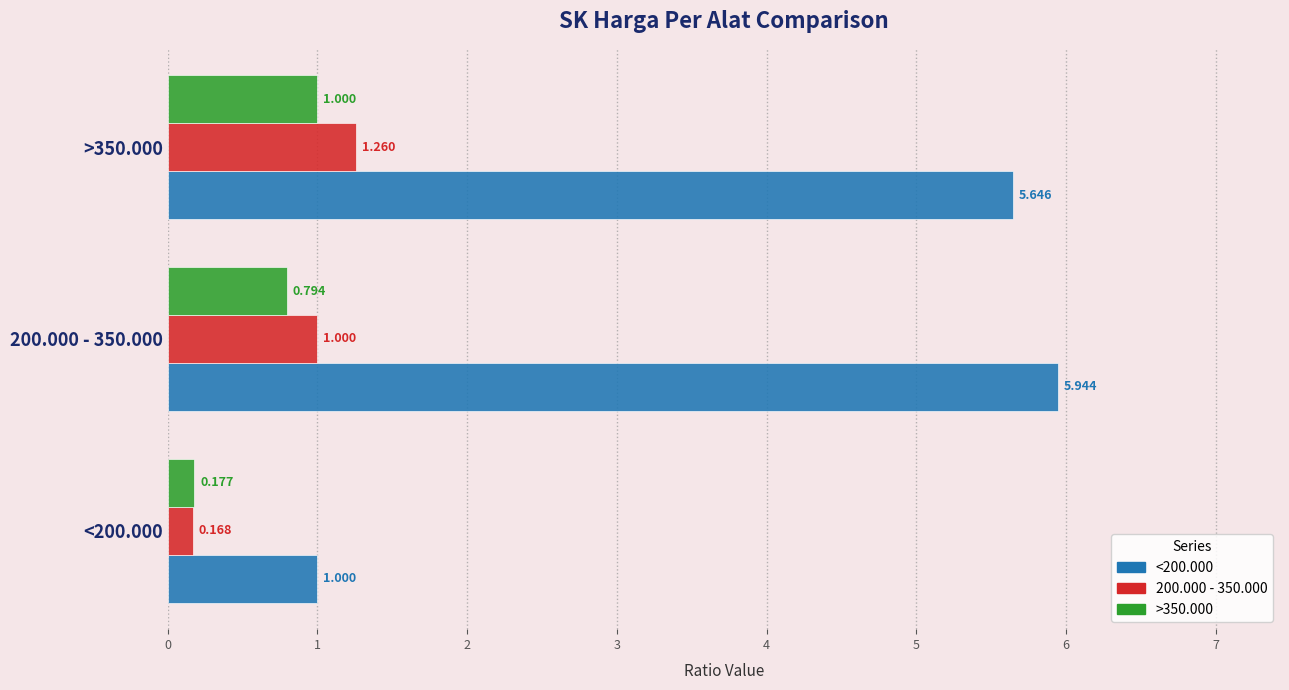

Is the value of 200.000 - 350.000 at >350.000 greater than the value of <200.000 at >350.000?

No